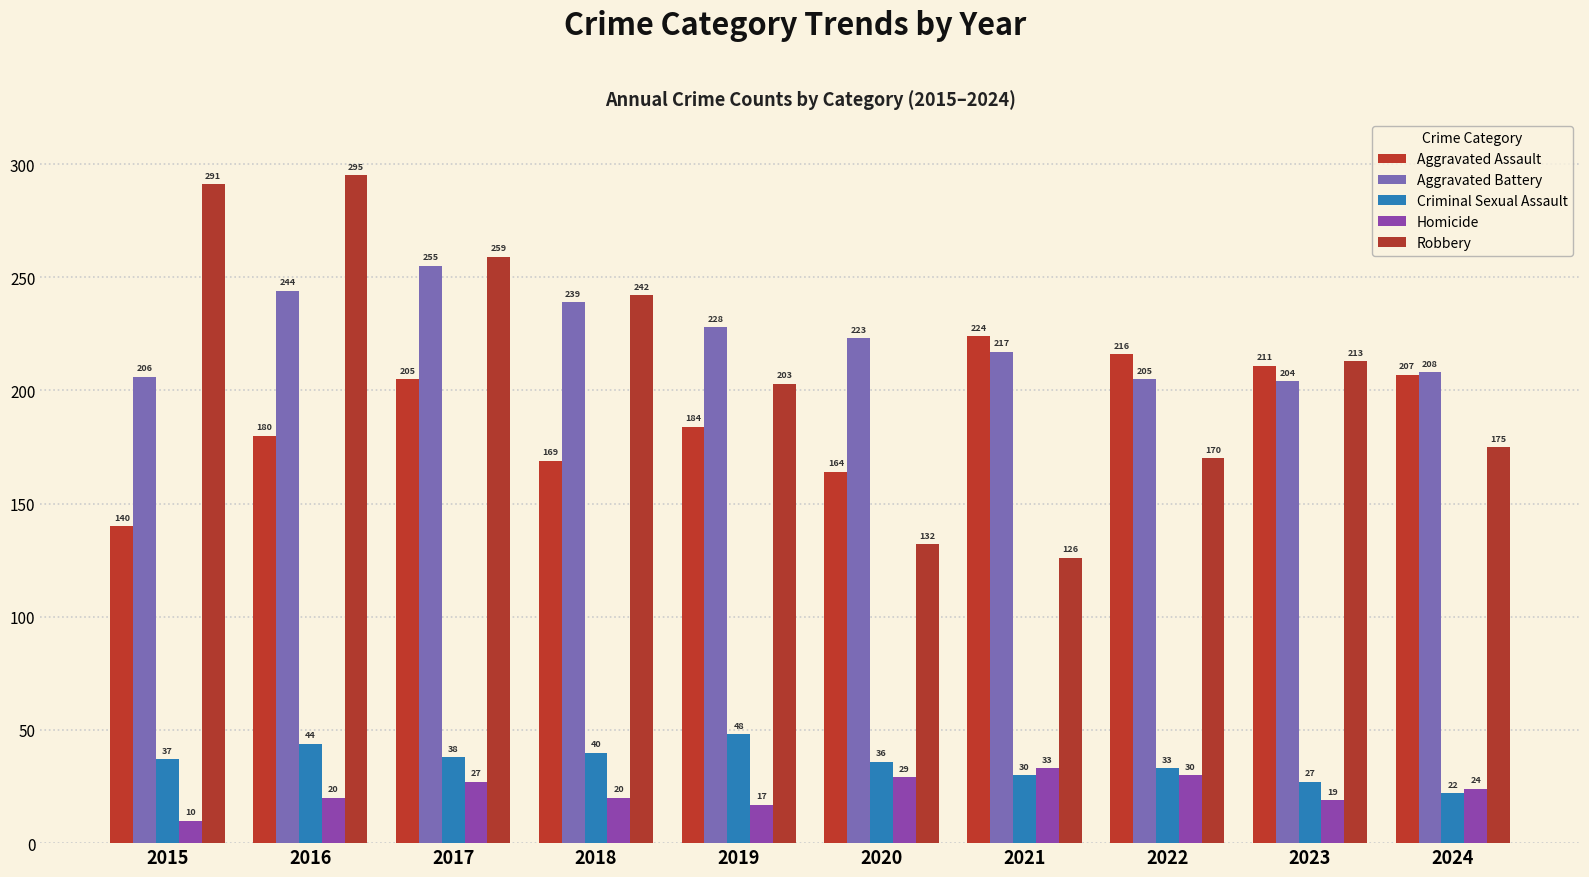

What are all the series names shown in the legend?

Aggravated Assault, Aggravated Battery, Criminal Sexual Assault, Homicide, Robbery